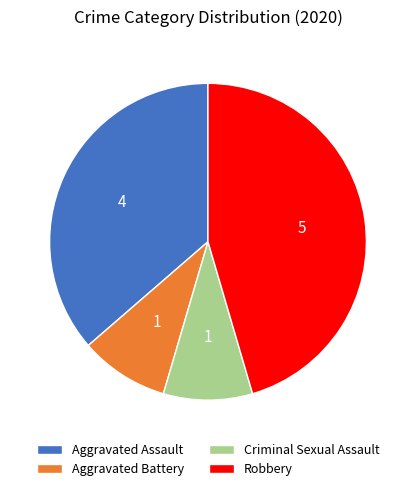

Combined, do Aggravated Battery and Robbery account for over 50%?

Yes